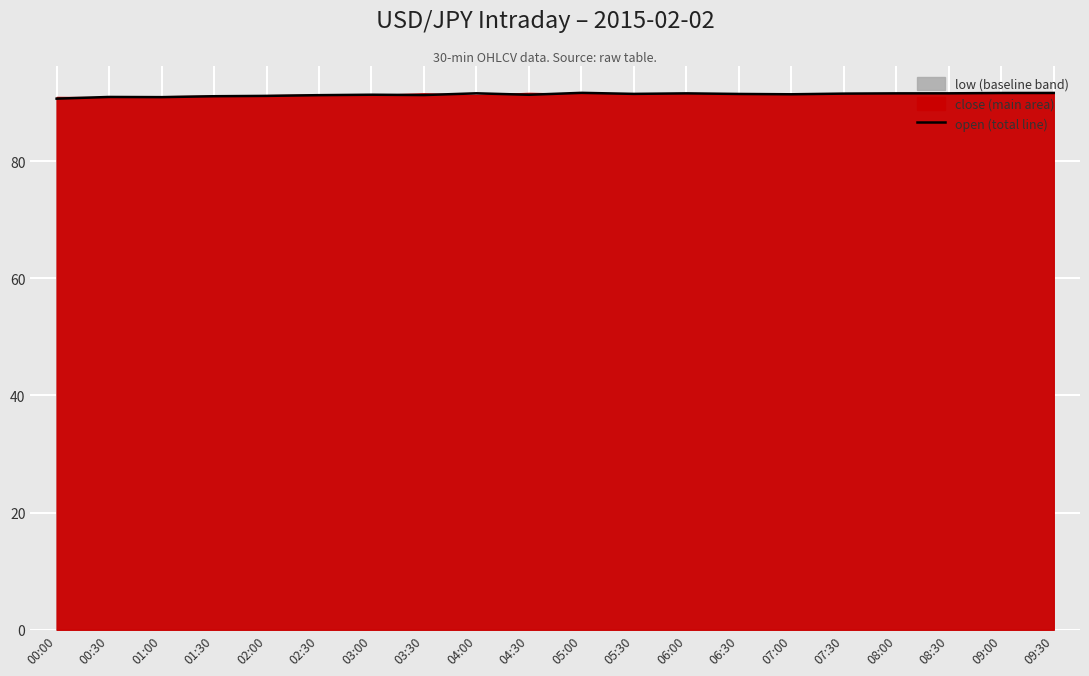

Which label corresponds to the largest value in the chart?

05:00